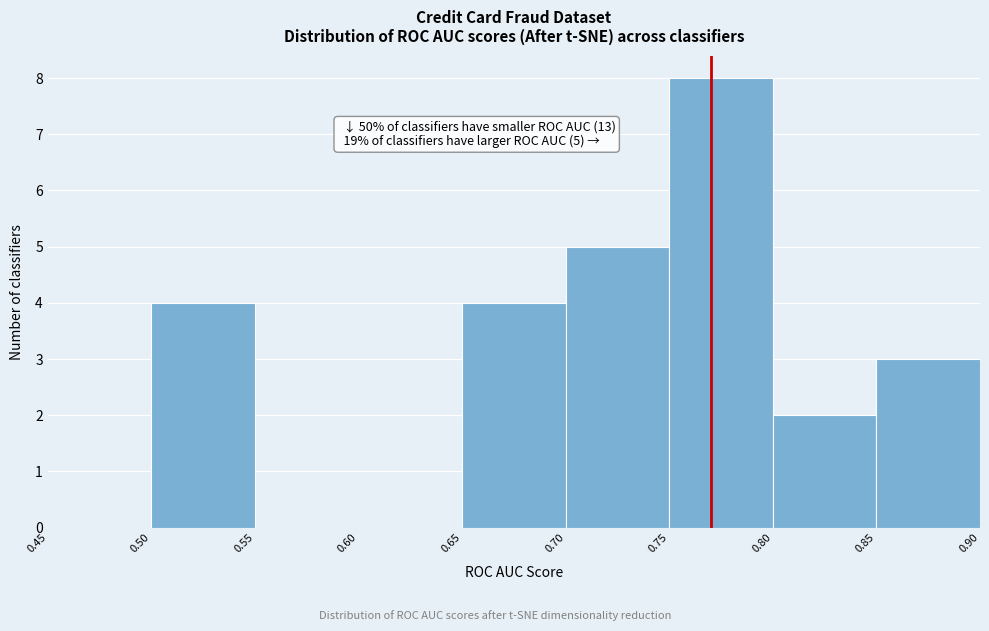

Over which range of the x-axis is the bar tallest?

0.75 to 0.80